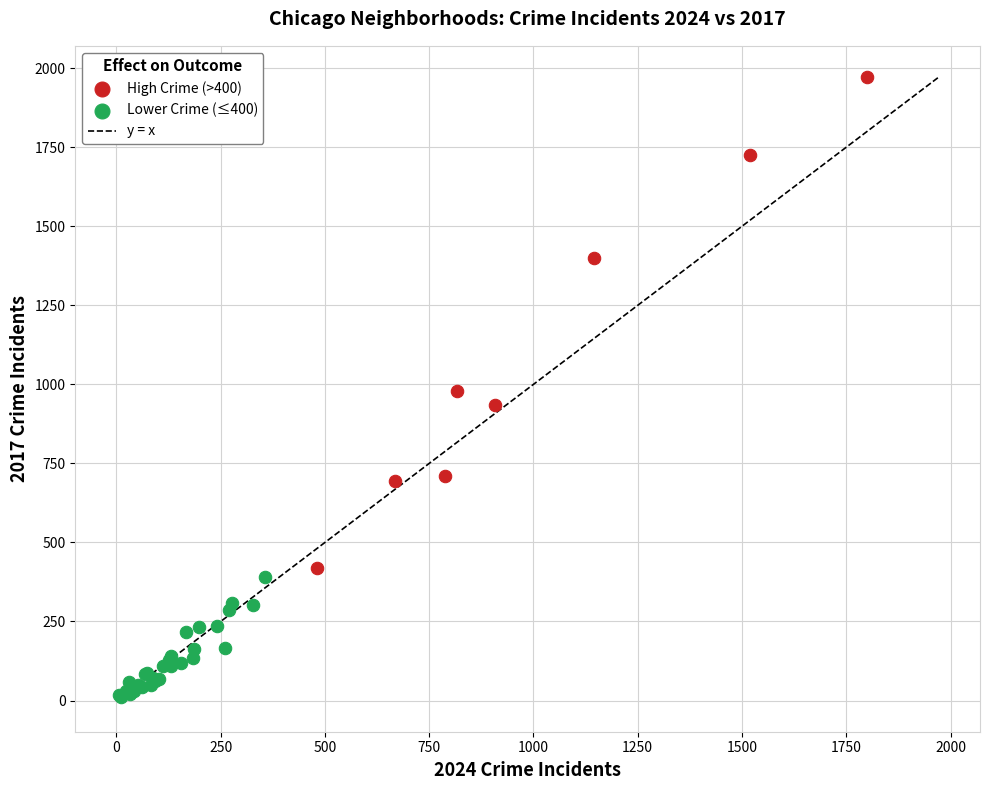

Which series contains the highest Y value?

High Crime (>400)